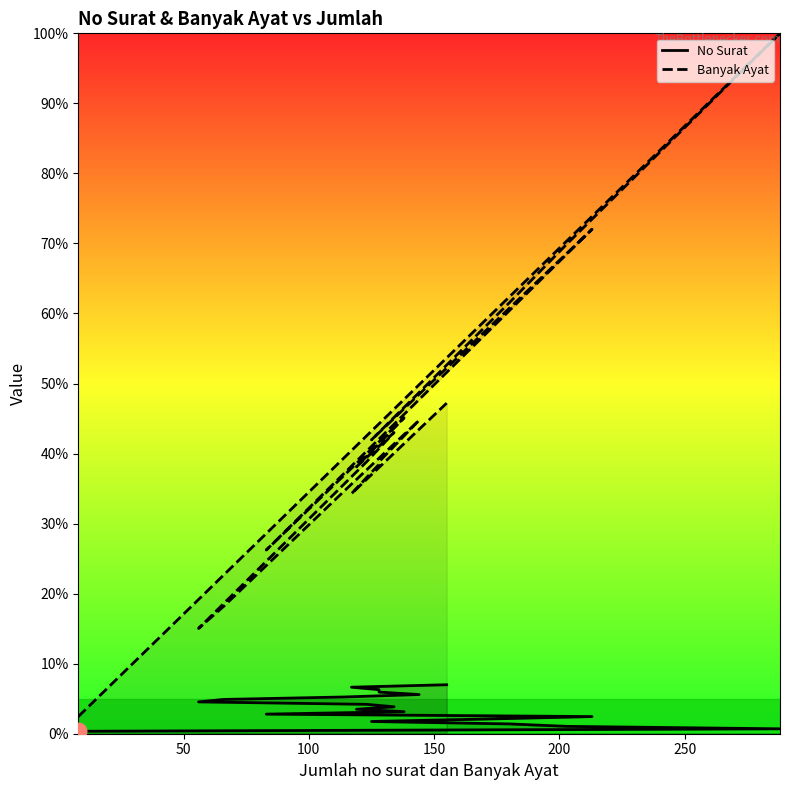

The value of No Surat at 100 is 1.0. True or false?

True